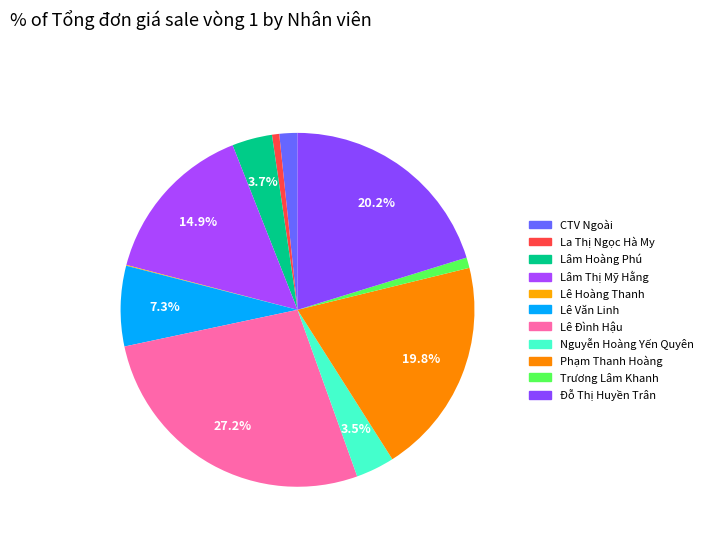

What percentage is the La Thị Ngọc Hà My slice, to the nearest percent?

1%